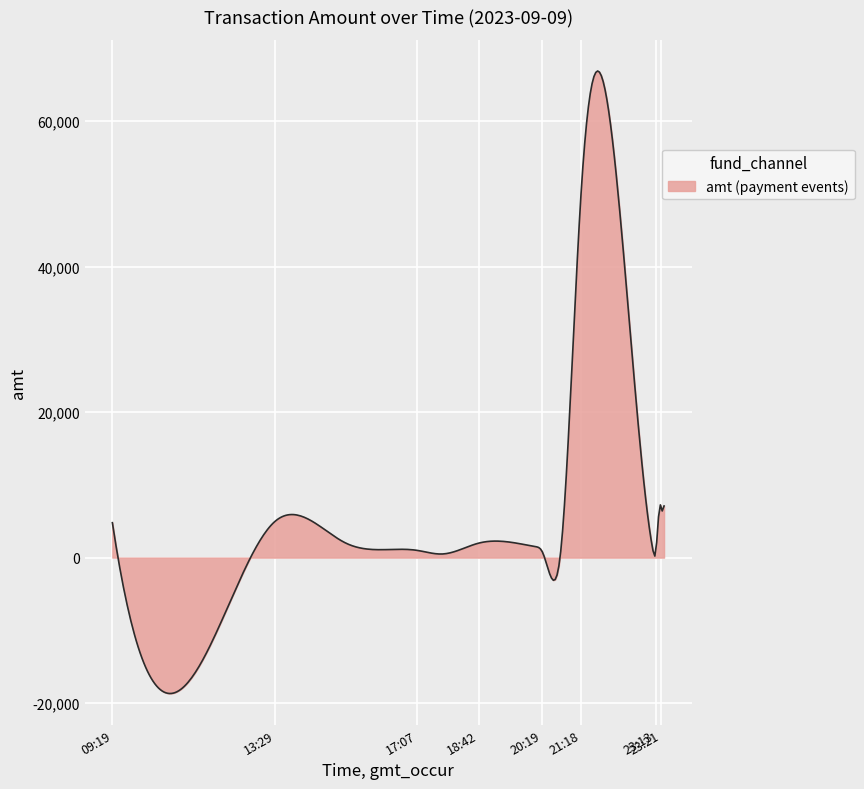

What is the greatest value displayed?

66914.6